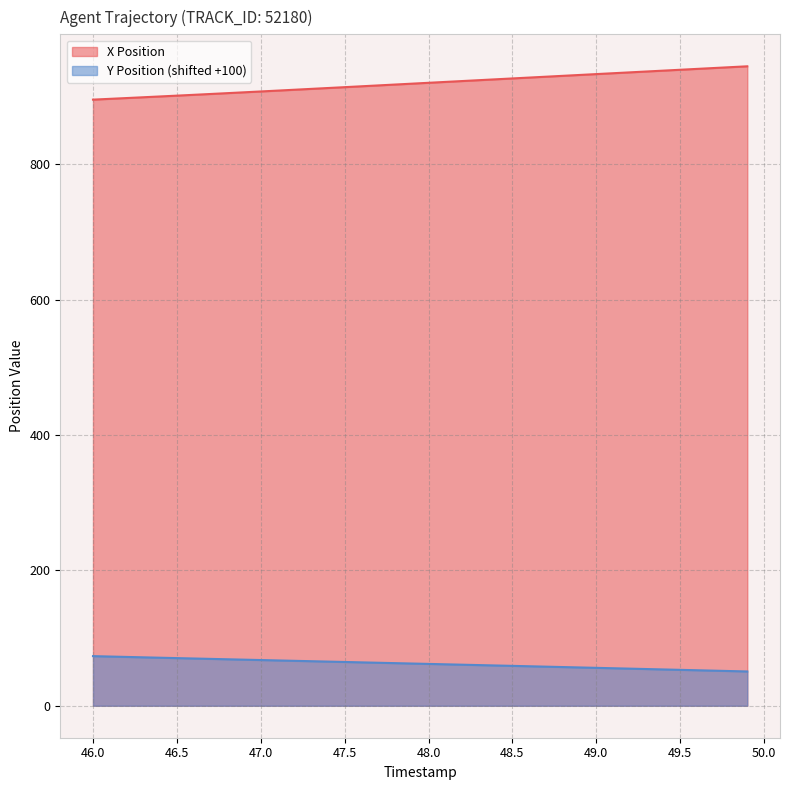

Is it true that X Position equals 933.2 at 49.0?

True